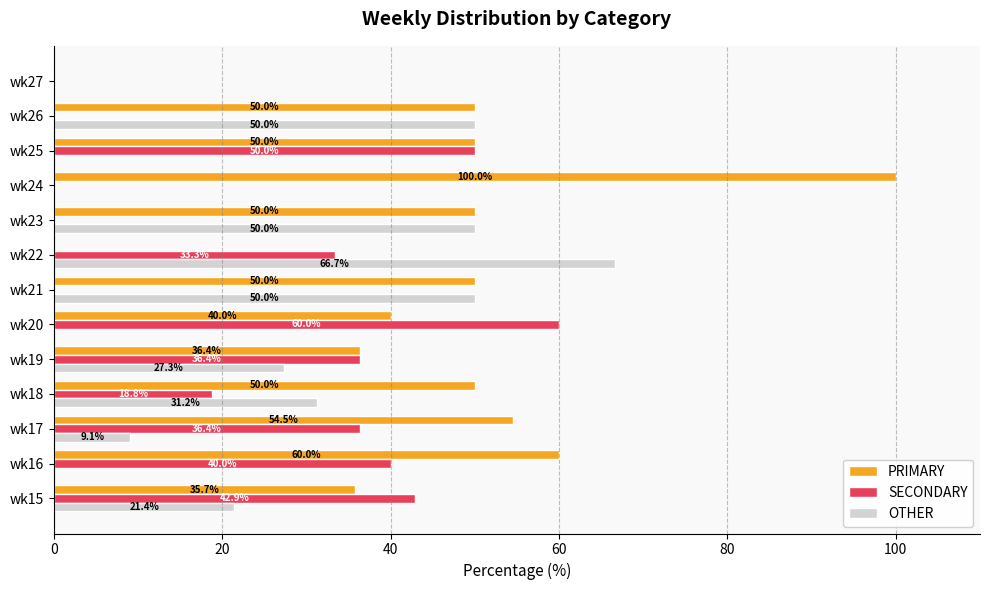

How many data points does each series have?

13